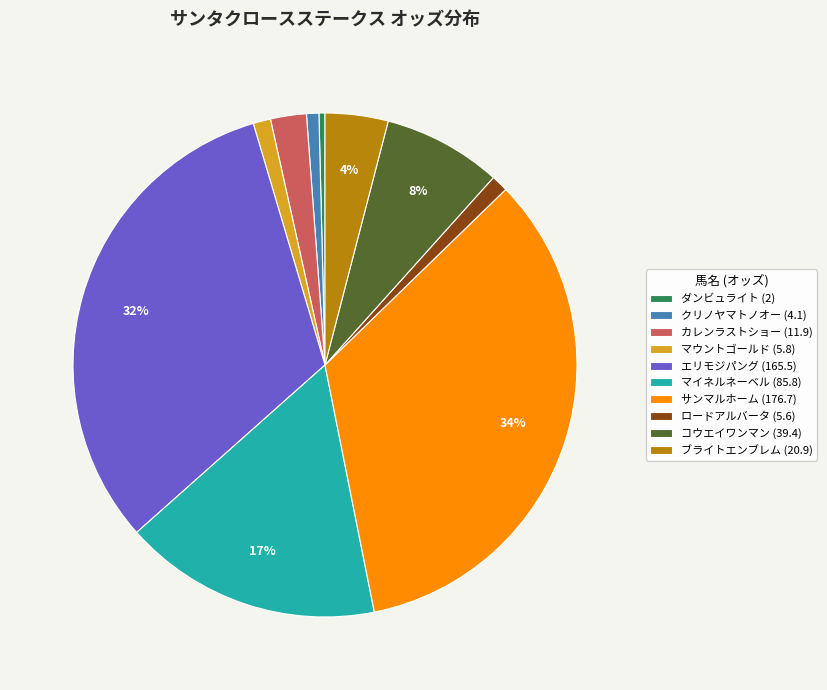

Is the sum of マイネルネーベル (85.8) and カレンラストショー (11.9) greater than half?

No